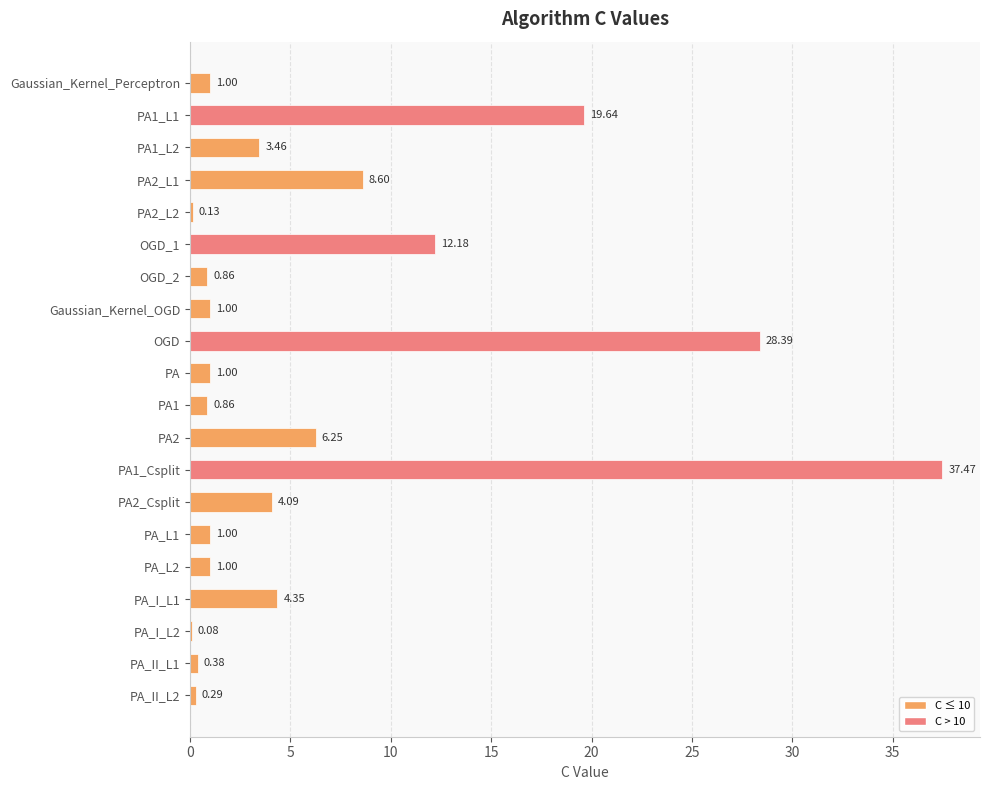

What is the sum of all values?

132.0